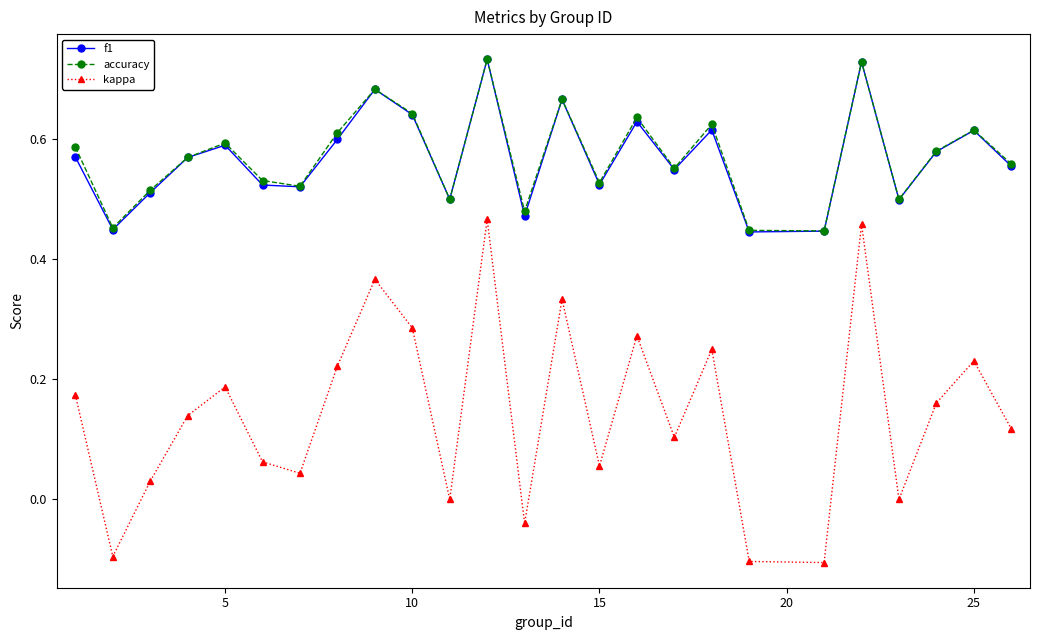

True or false: f1 has more than 2 interior local peaks.

True